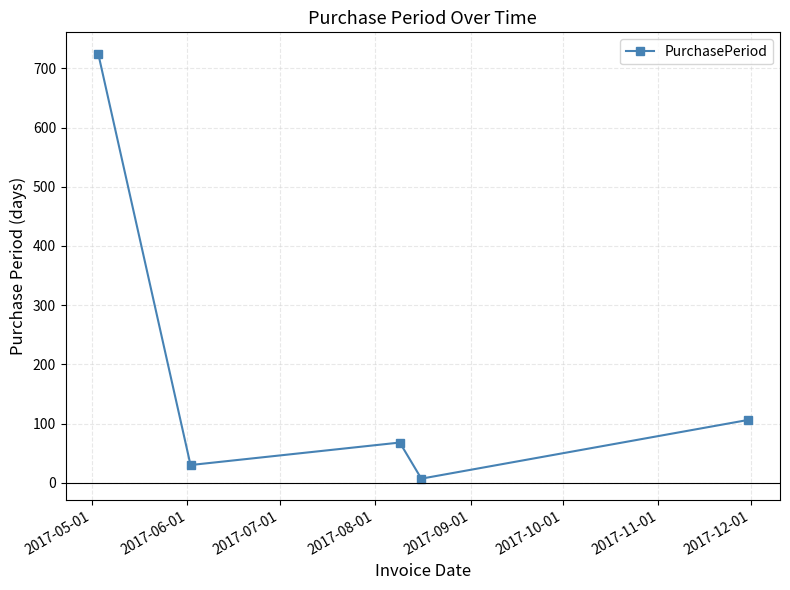

How many data points are less than 68?

2